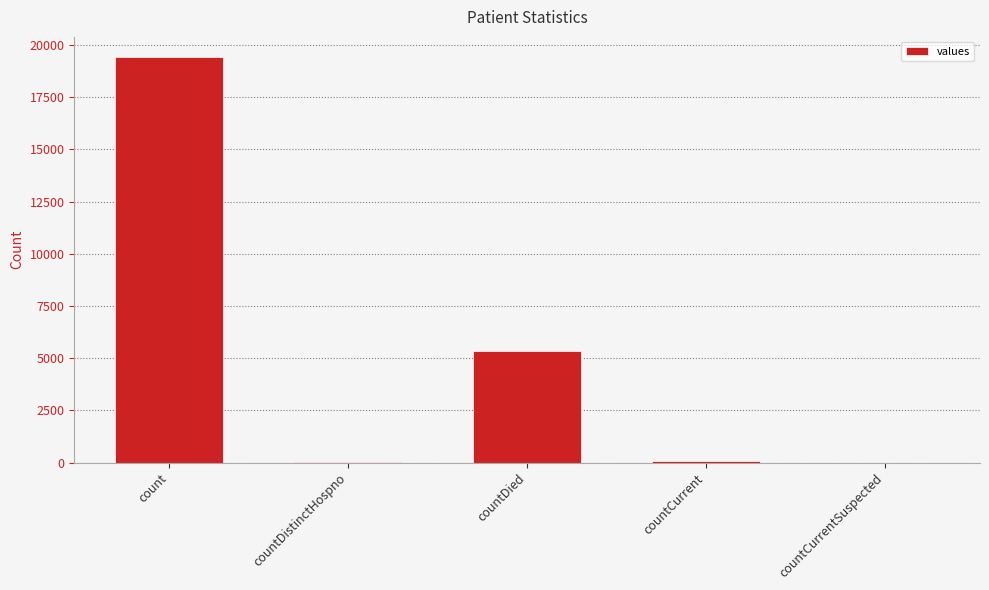

What is the ratio of the value at countDied to the value at countCurrent?

89.3